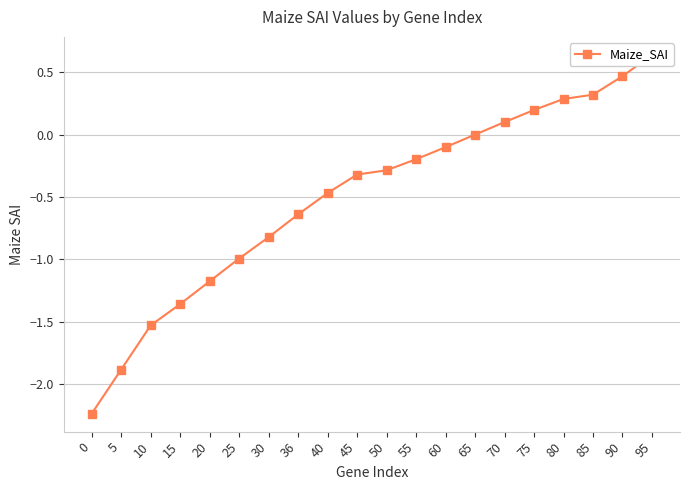

What is the greatest value displayed?

0.6